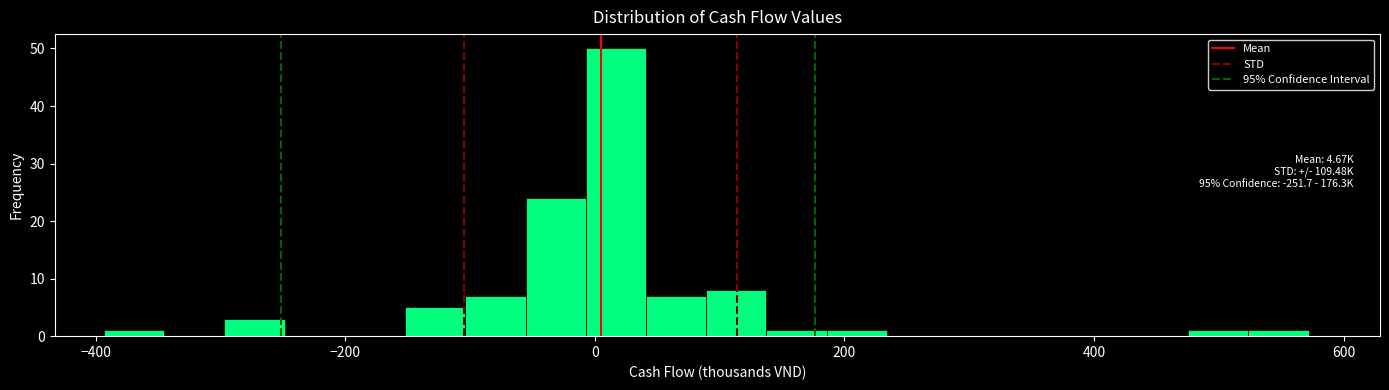

Around what value on the x-axis is the tallest bar? Give the approximate position of its centre, as read against the axis.

20